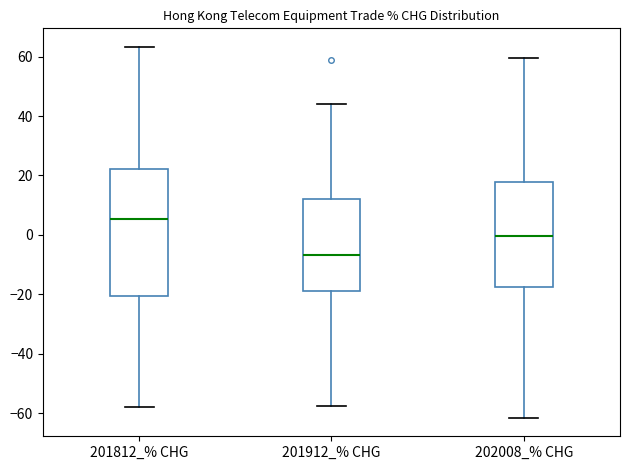

Which box has the lowest median line?

201912_% CHG